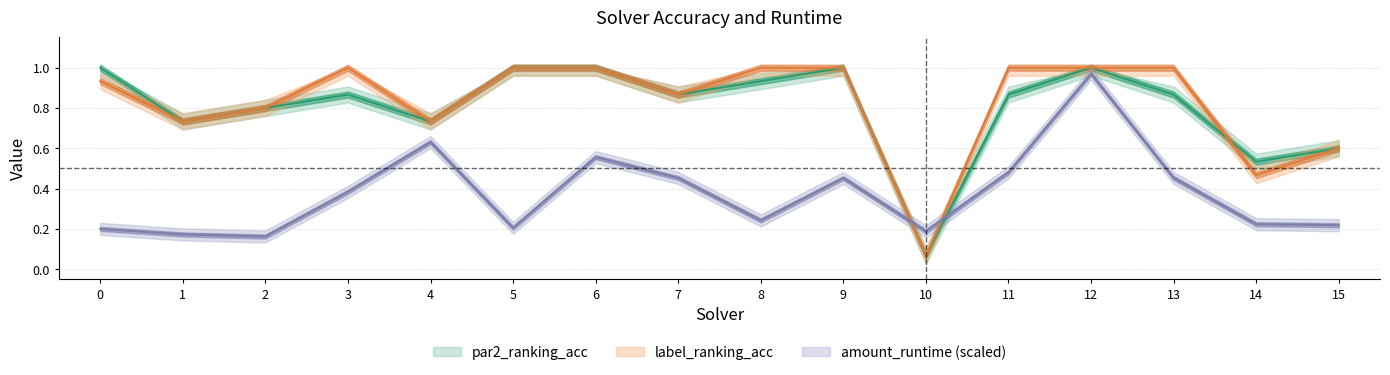

Does the chart have visible grid lines?

Yes